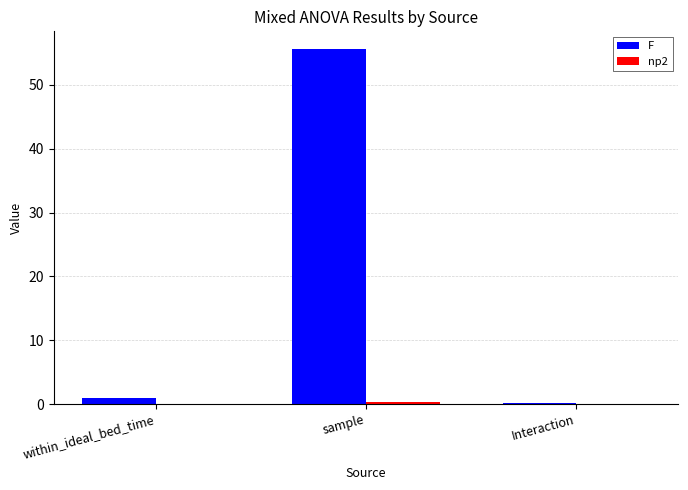

What is the greatest value displayed?

55.6